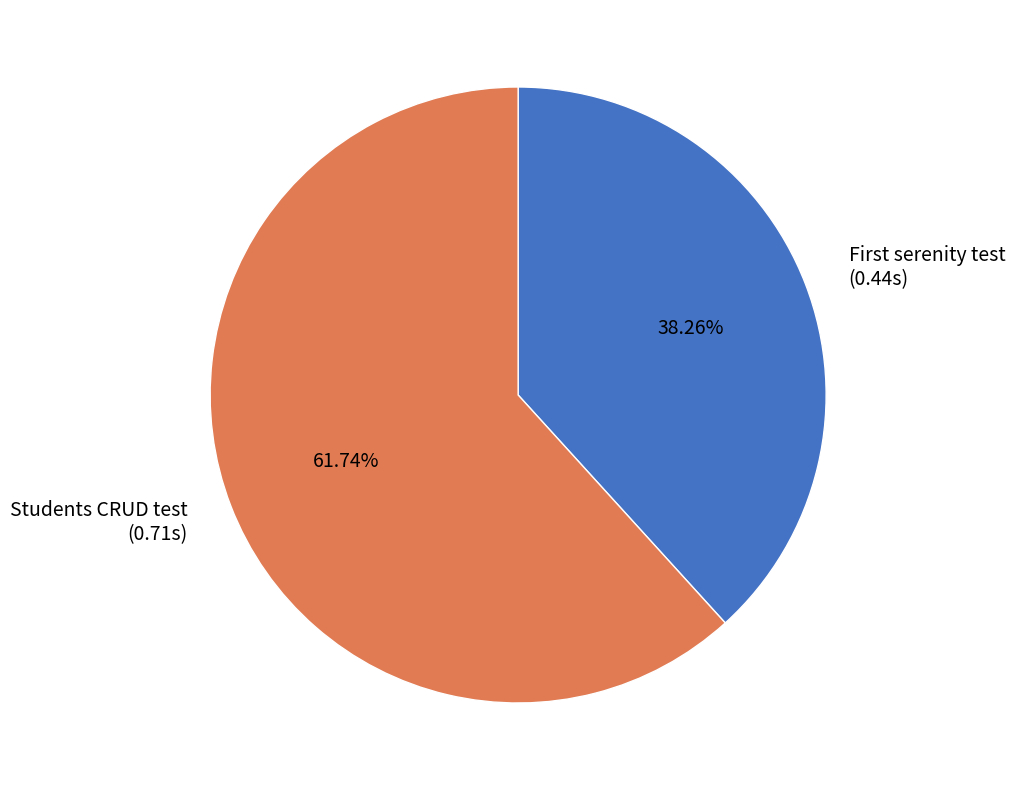

Is there a majority slice in this chart?

Yes